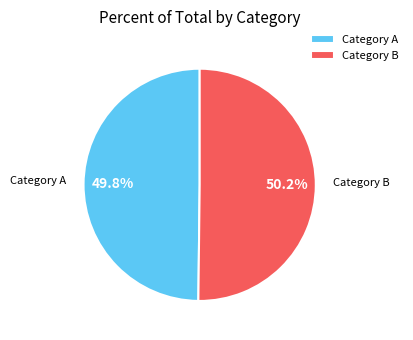

To the nearest percent, what is the average slice percentage?

50%